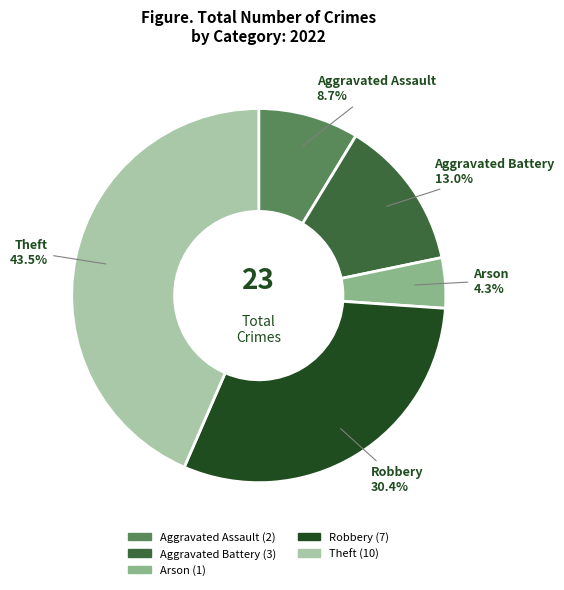

Does any single category account for the majority?

No